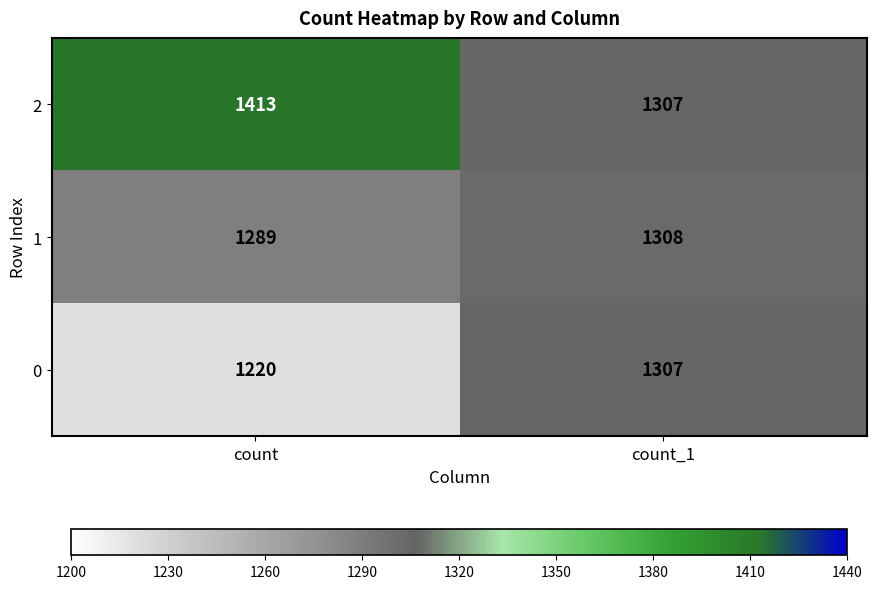

At which label is 1 closest to 1298?

count